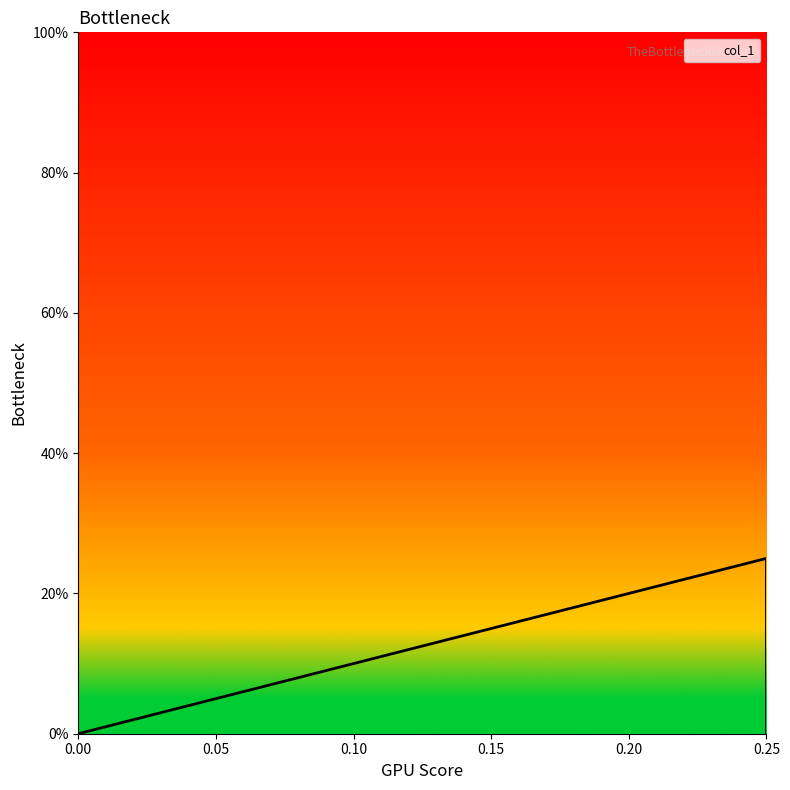

How many lines are shown in the chart?

1